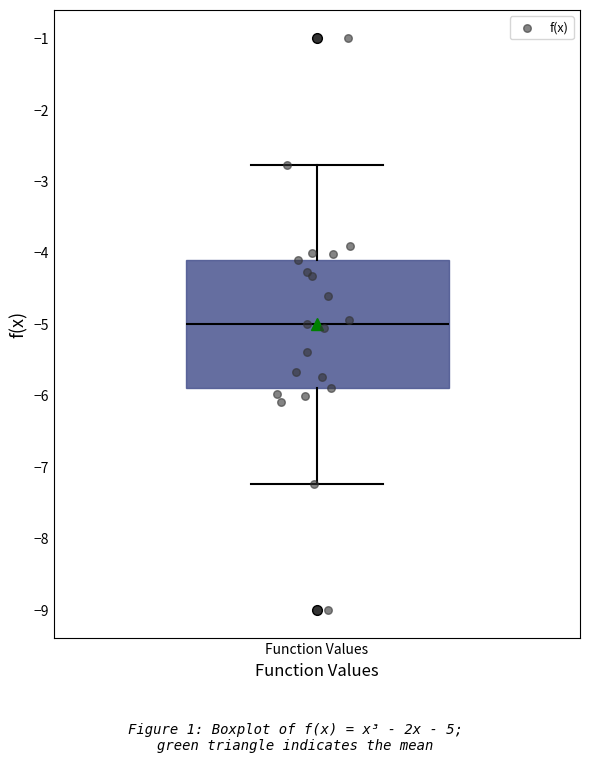

Where does the lower whisker of the box for Function Values end on the y-axis? The values are not printed on the chart, so give them approximately, as read against the axis.

-7.2